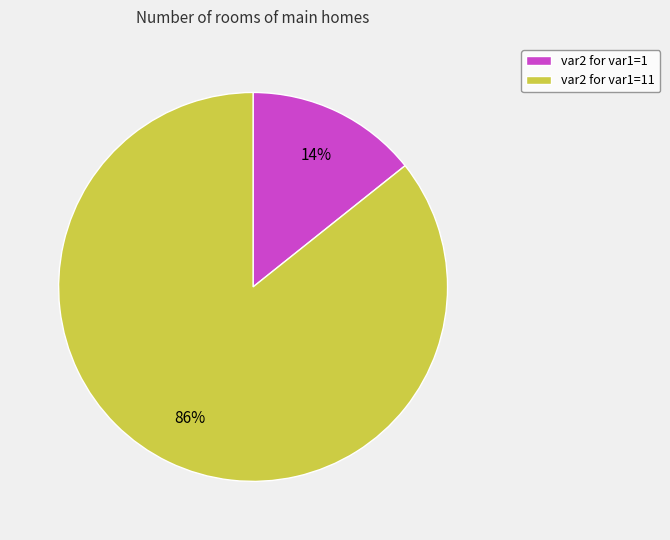

Which category has the smallest portion of the pie?

var2 for var1=1